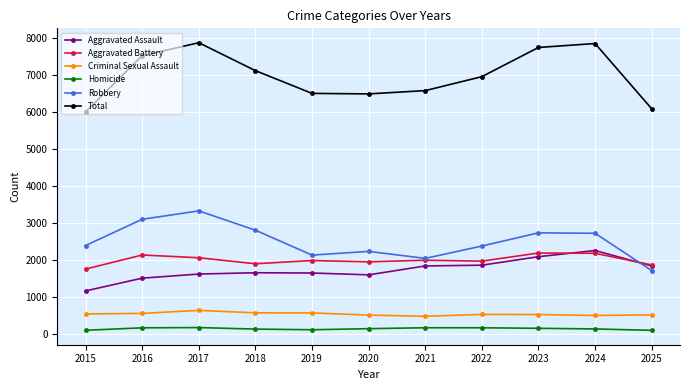

True or false: Total has a value of 7533 at 2016.

True